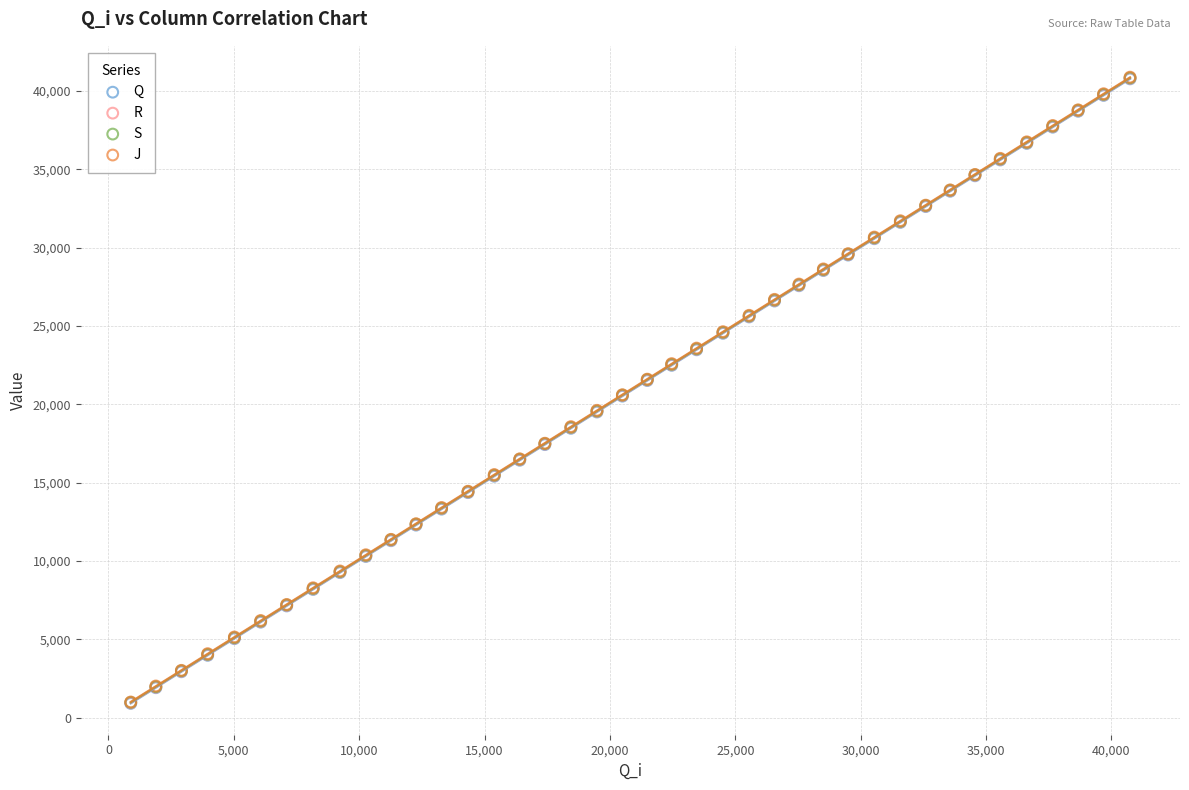

What are all the series names shown in the legend?

Q, R, S, J